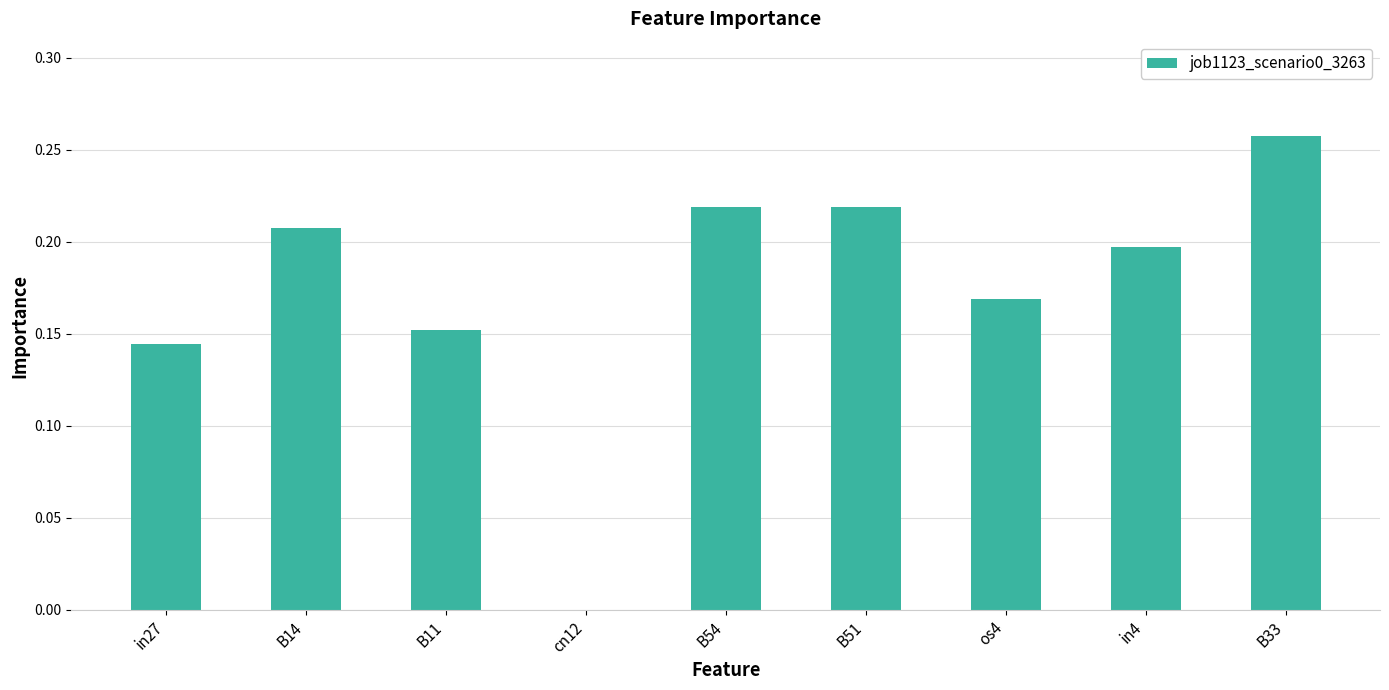

What is the change in value from B14 to cn12?

-0.2